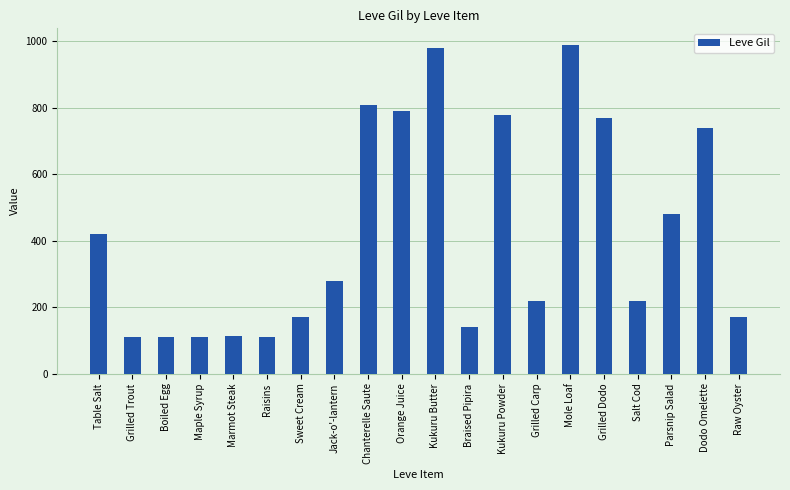

What is the sum of all values?

8521